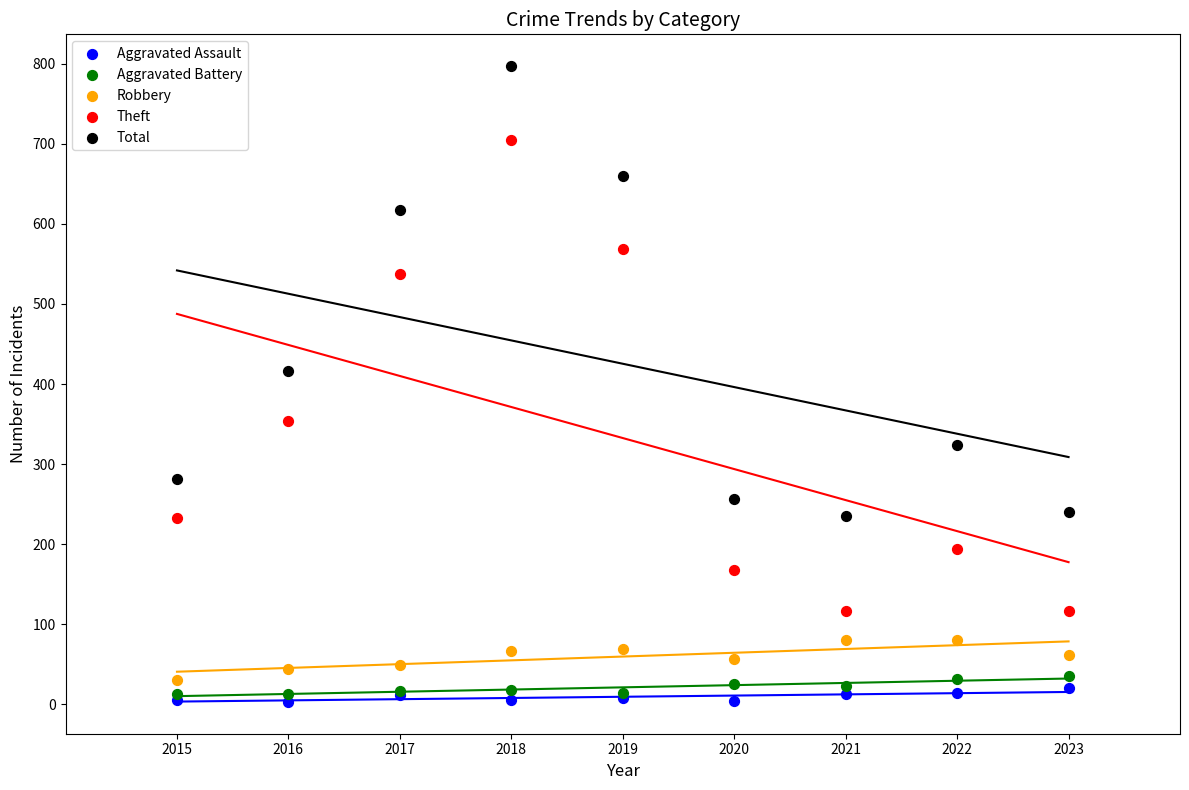

Across all series, what Y value is closest to 400?

416